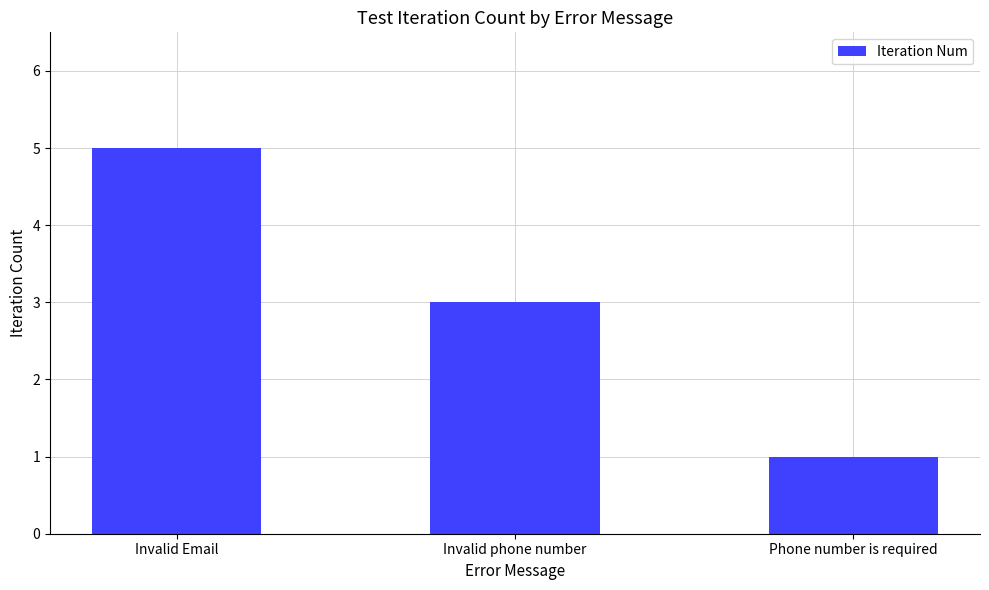

What is the sum of the values at Phone number is required and Invalid phone number?

4